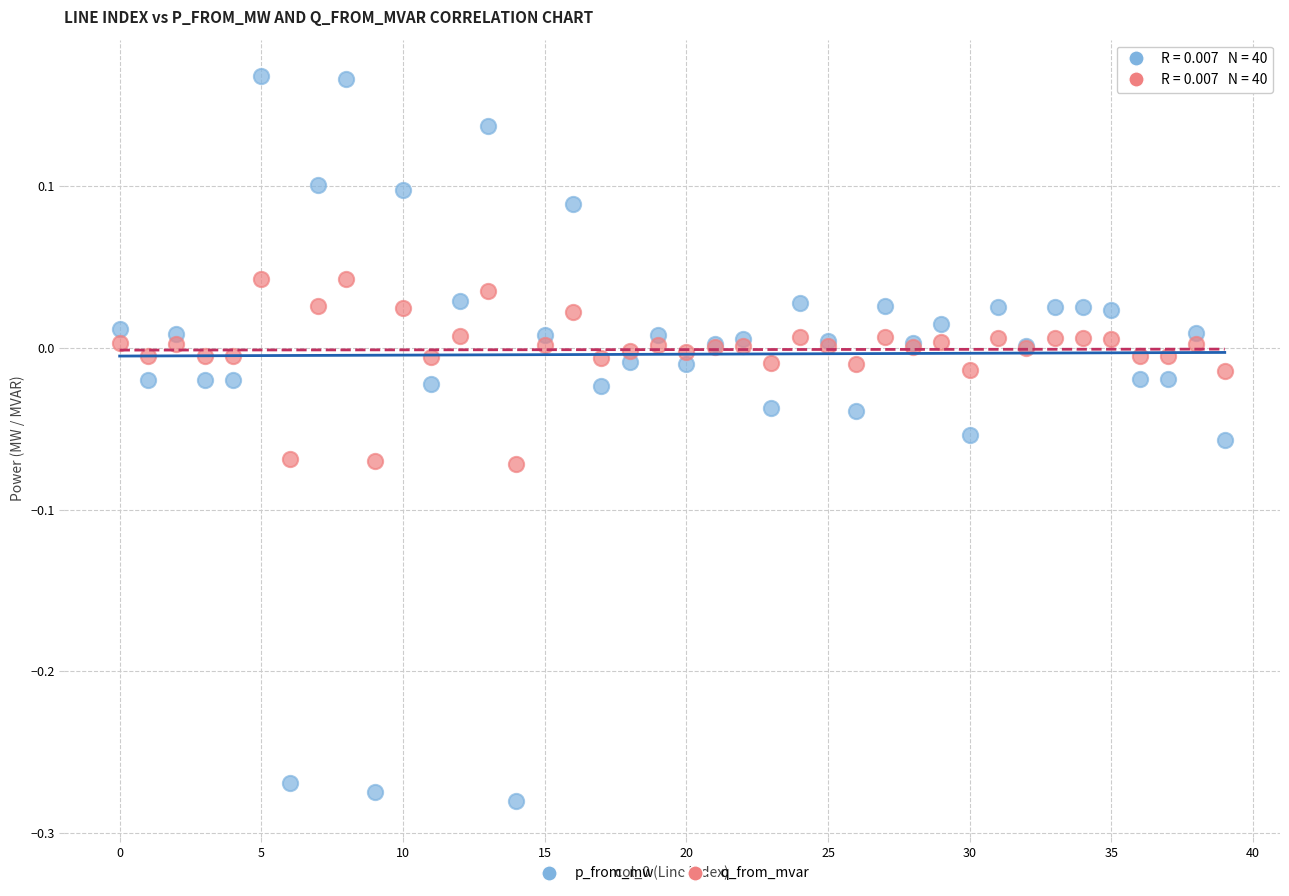

Which series contains the highest Y value?

p_from_mw